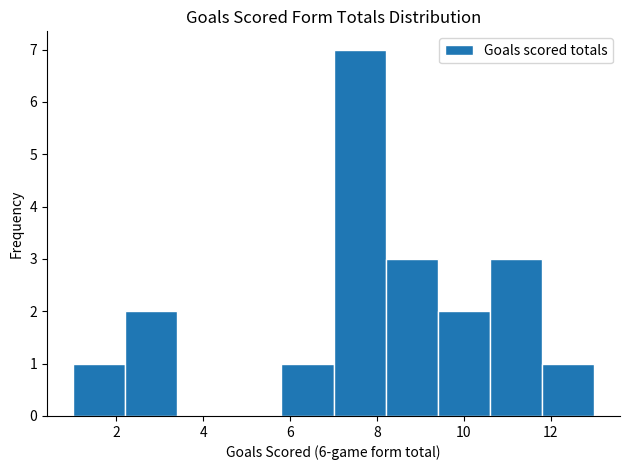

Which range on the x-axis has the tallest bar?

7.0 to 8.2